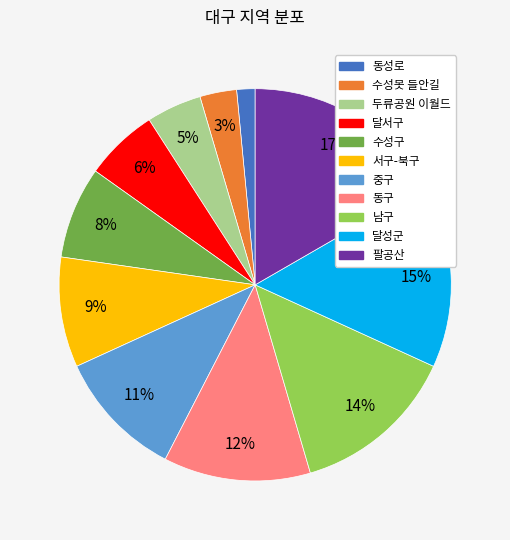

The 달성군 slice represents 15% of the pie. True or false?

True